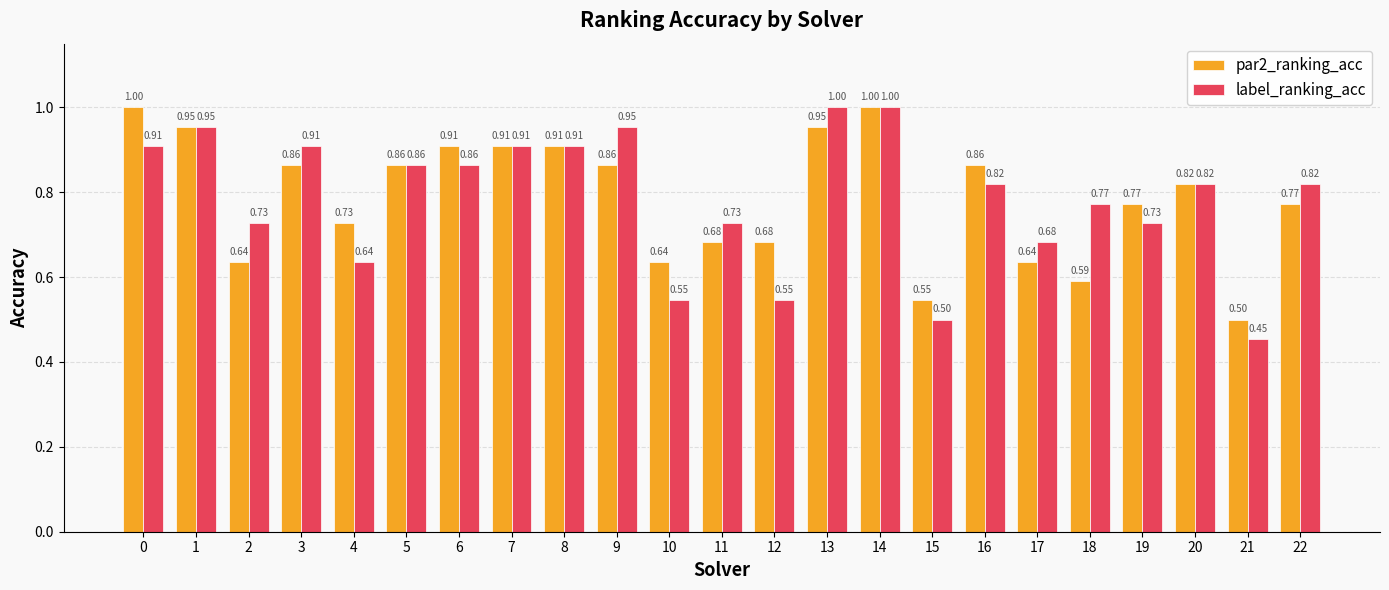

At how many categories does at least one series exceed 0?

23